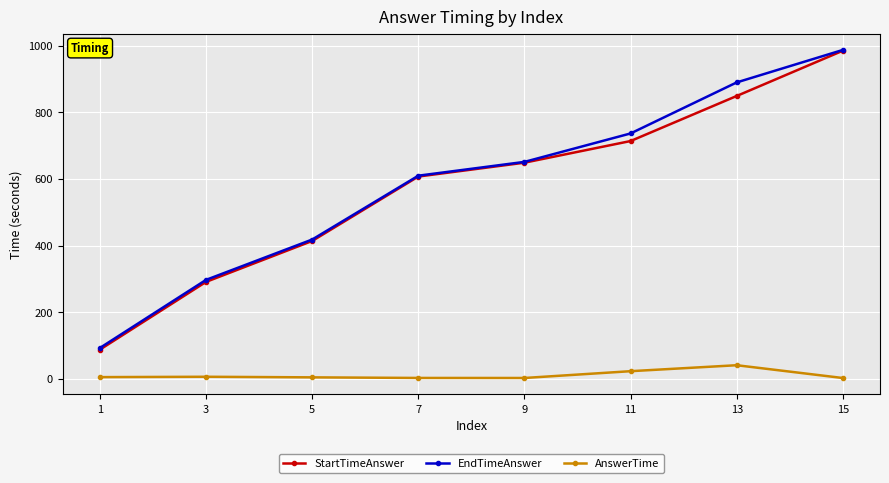

At which label is EndTimeAnswer closest to 539?

7